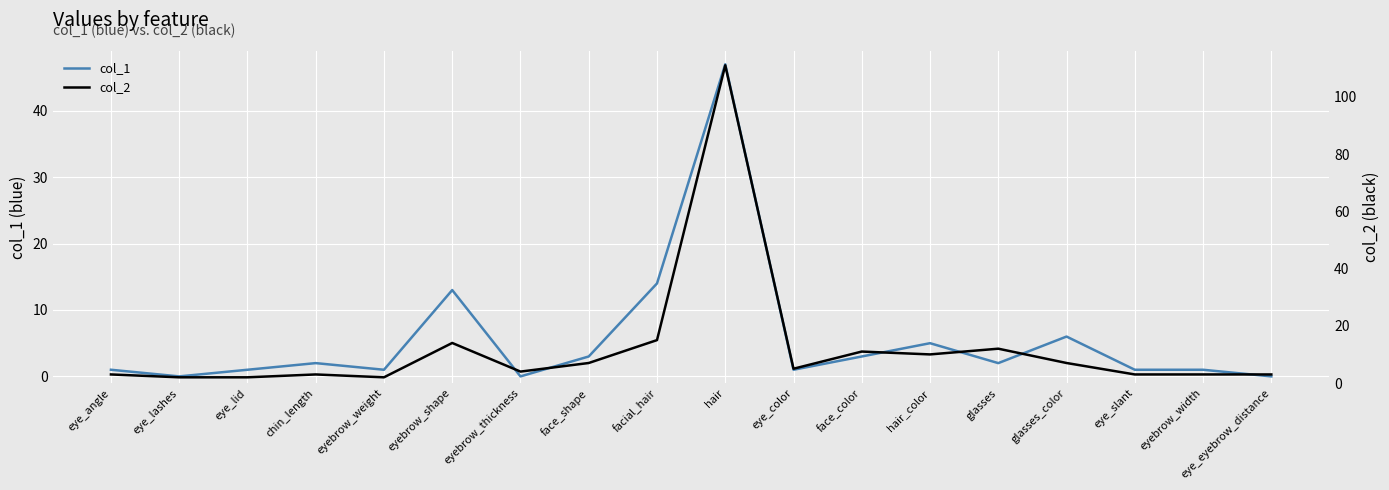

True or false: col_1 and col_2 cross at least once.

False